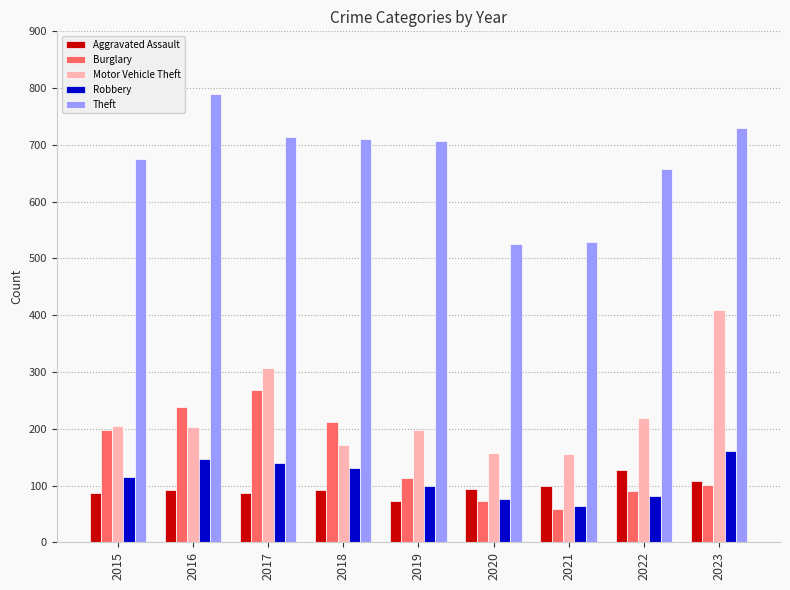

How many groups of bars are there?

9